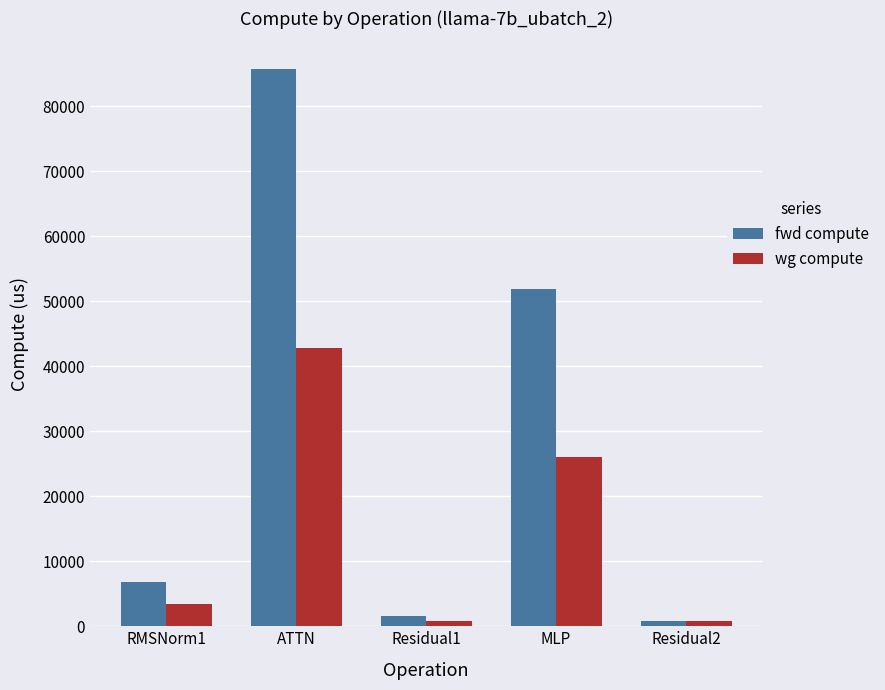

List the series in order of their overall mean, highest first.

fwd compute, wg compute